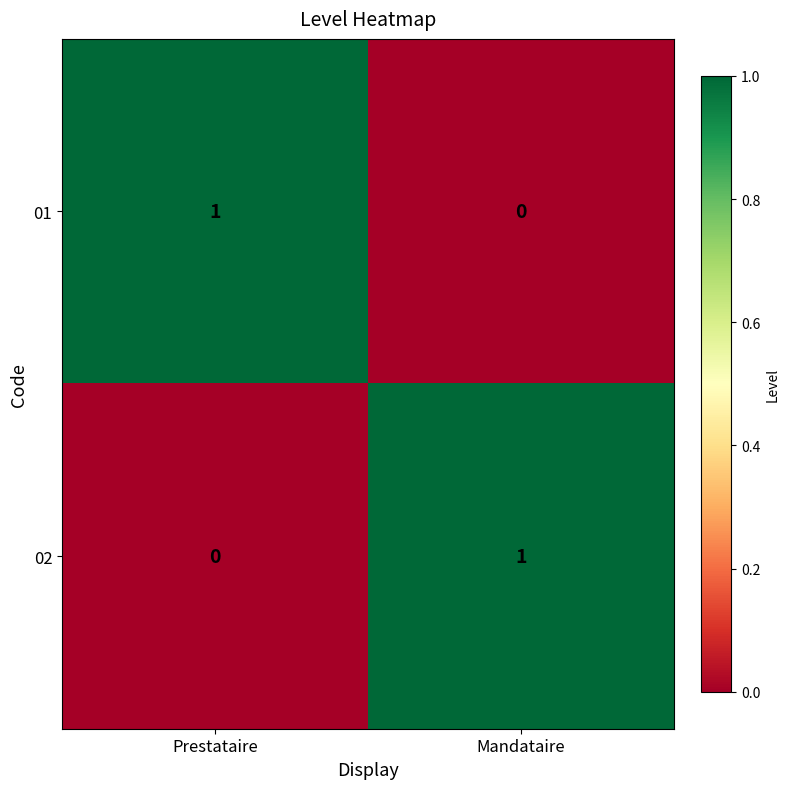

Rank the series at Prestataire from highest to lowest value.

01, 02